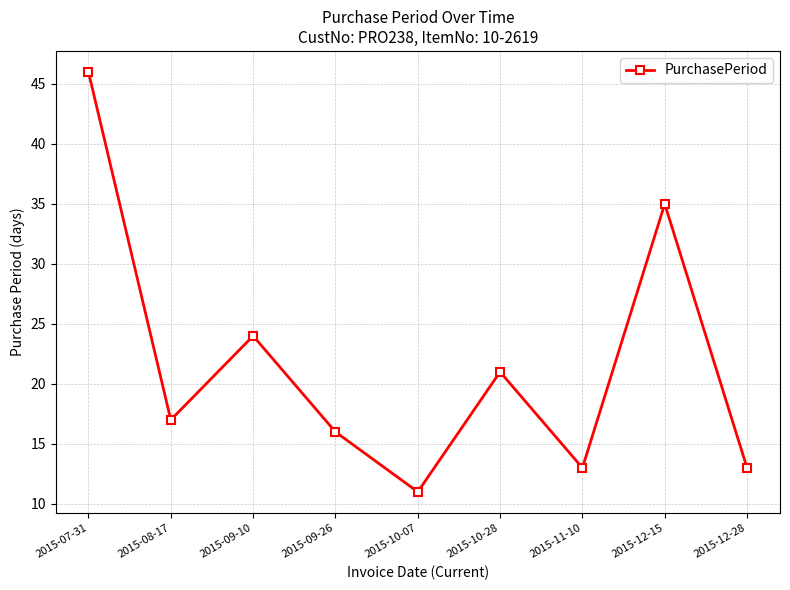

Count the number of categories in the chart.

9